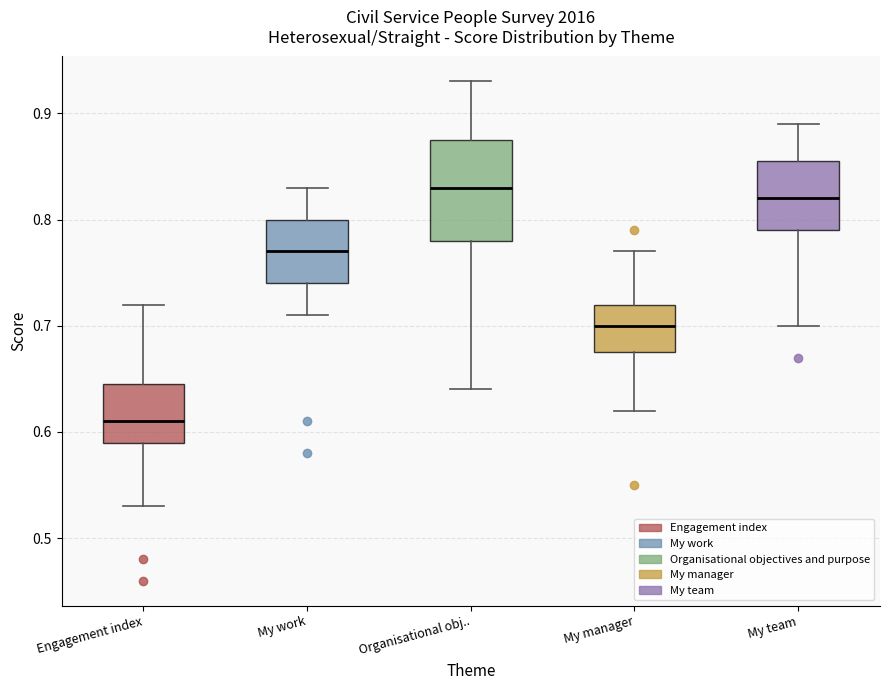

Reading left to right, transcribe this box plot: for each box, give where its median line is, the range the box spans, and where its two whiskers end, as read against the y-axis. The values are not printed on the chart, so give them approximately, as read against the axis.

Engagement index: median 0.61, box 0.59 to 0.65, whiskers 0.53 to 0.72
My work: median 0.77, box 0.74 to 0.80, whiskers 0.71 to 0.83
Organisational obj..: median 0.83, box 0.78 to 0.88, whiskers 0.64 to 0.93
My manager: median 0.70, box 0.68 to 0.72, whiskers 0.62 to 0.77
My team: median 0.82, box 0.79 to 0.86, whiskers 0.70 to 0.89